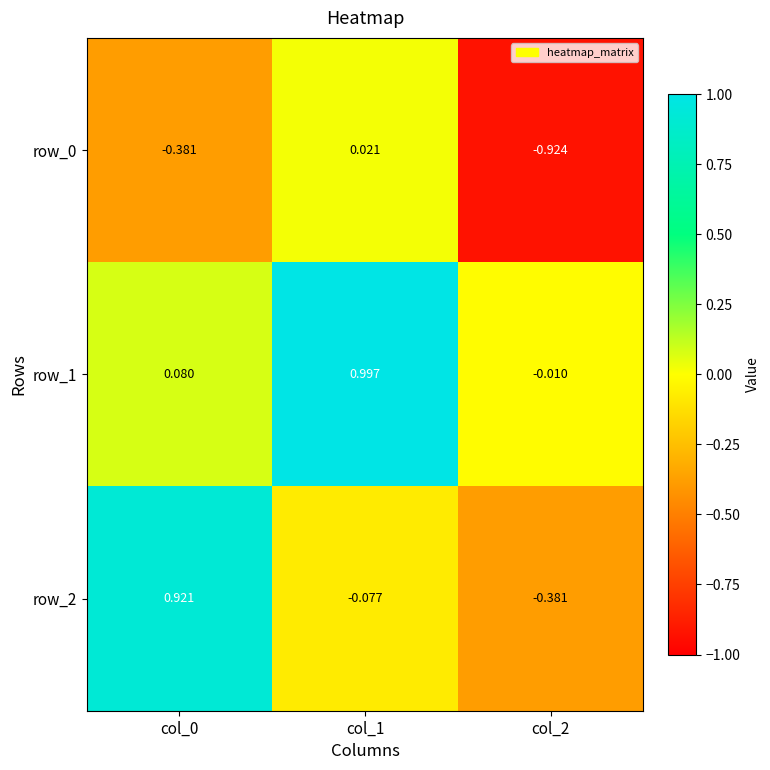

What is the average value of the row_2 series?

0.2